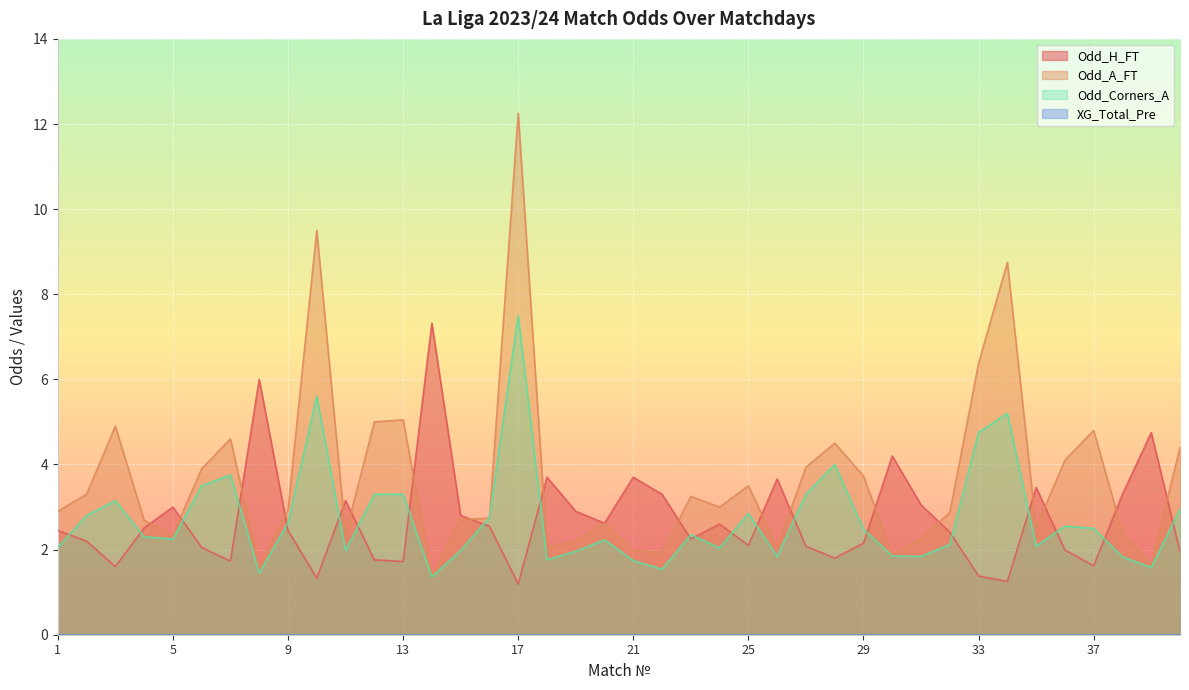

At which category is the sum across all series the highest?

17